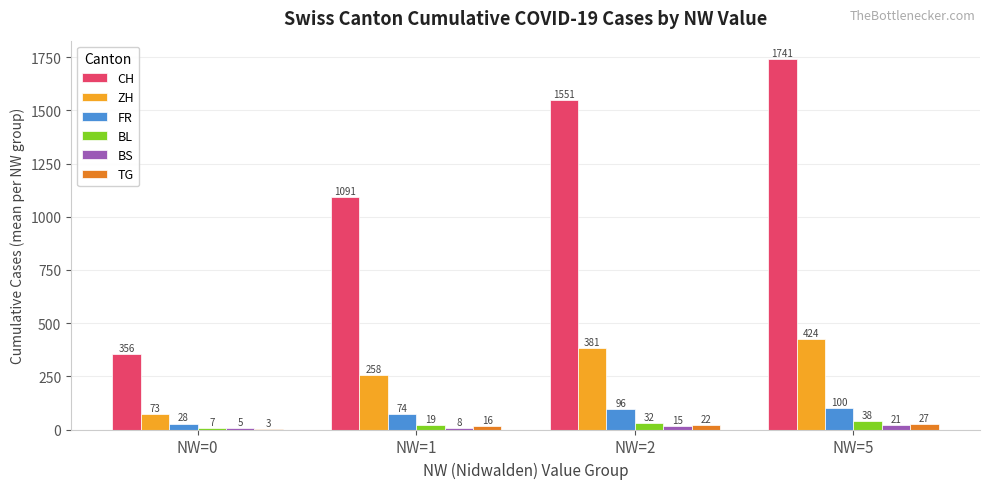

What is the approximate value of CH at NW=0, to the nearest 50?

350